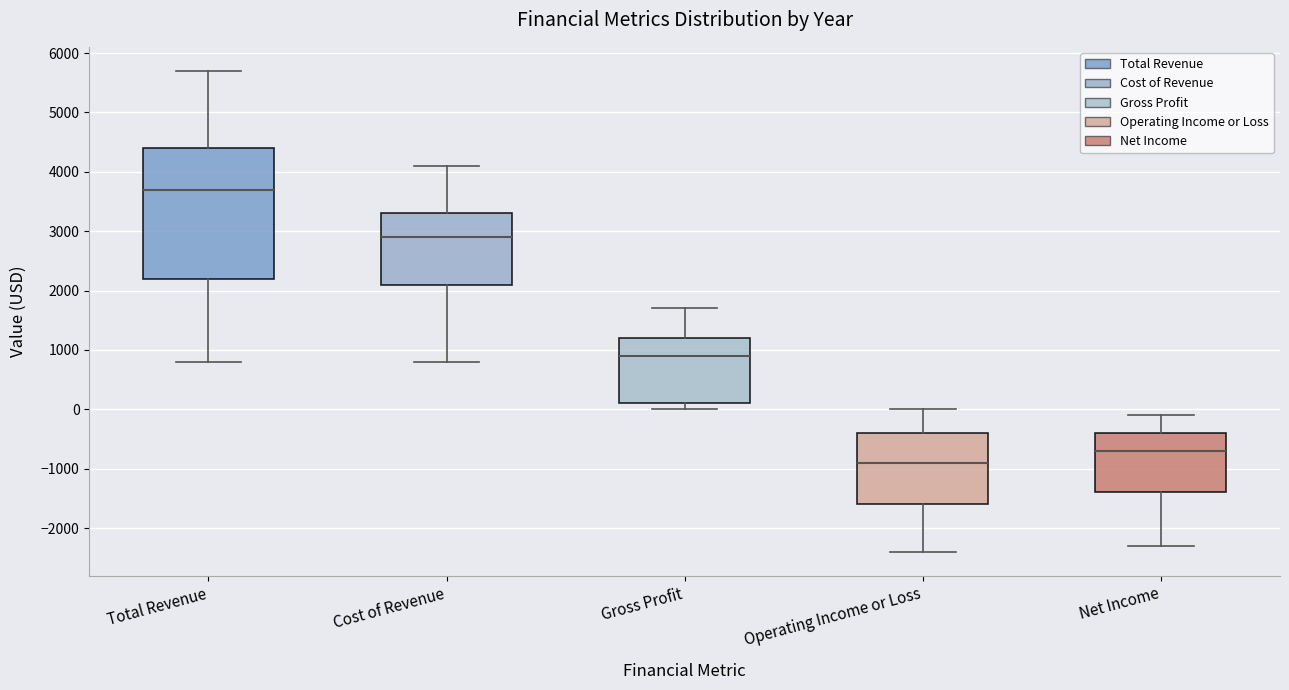

Which box is the tallest, from its lower edge to its upper edge?

Total Revenue